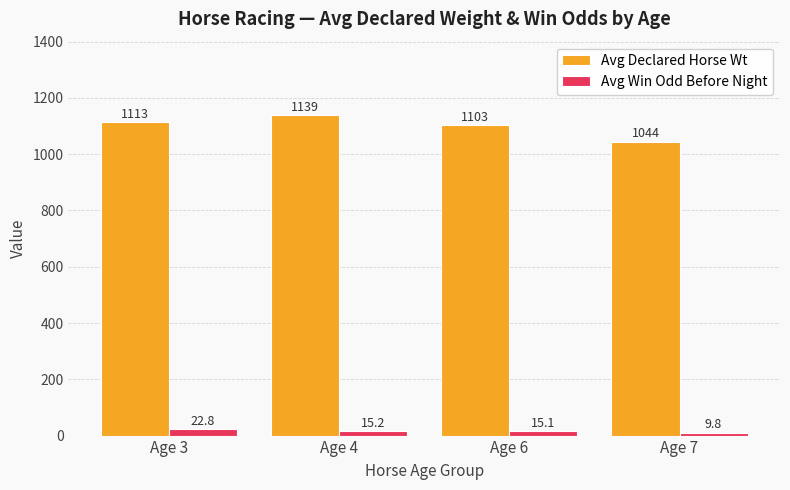

Reading left to right, extract all data points from this chart.

Avg Declared Horse Wt: 1113.0	1139.0	1103.0	1044.0
Avg Win Odd Before Night: 22.8	15.2	15.1	9.8